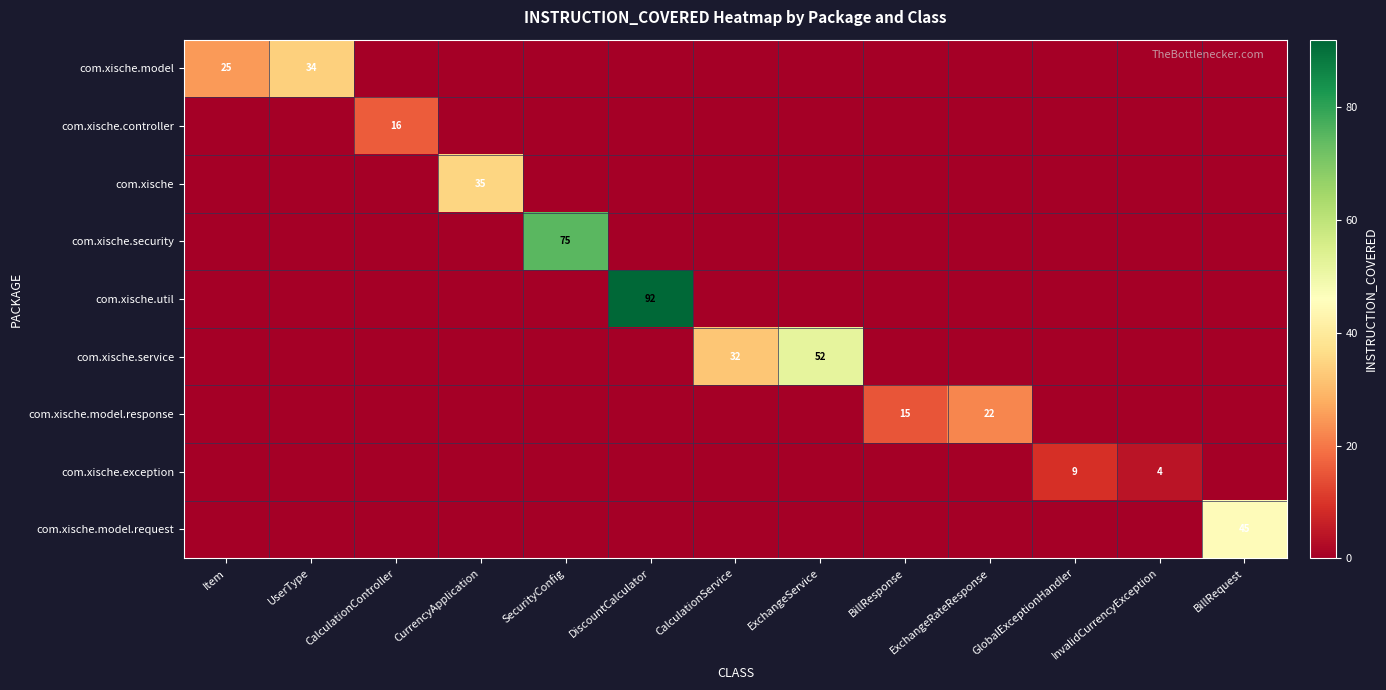

Is it true that com.xische.util equals 92 at DiscountCalculator?

True